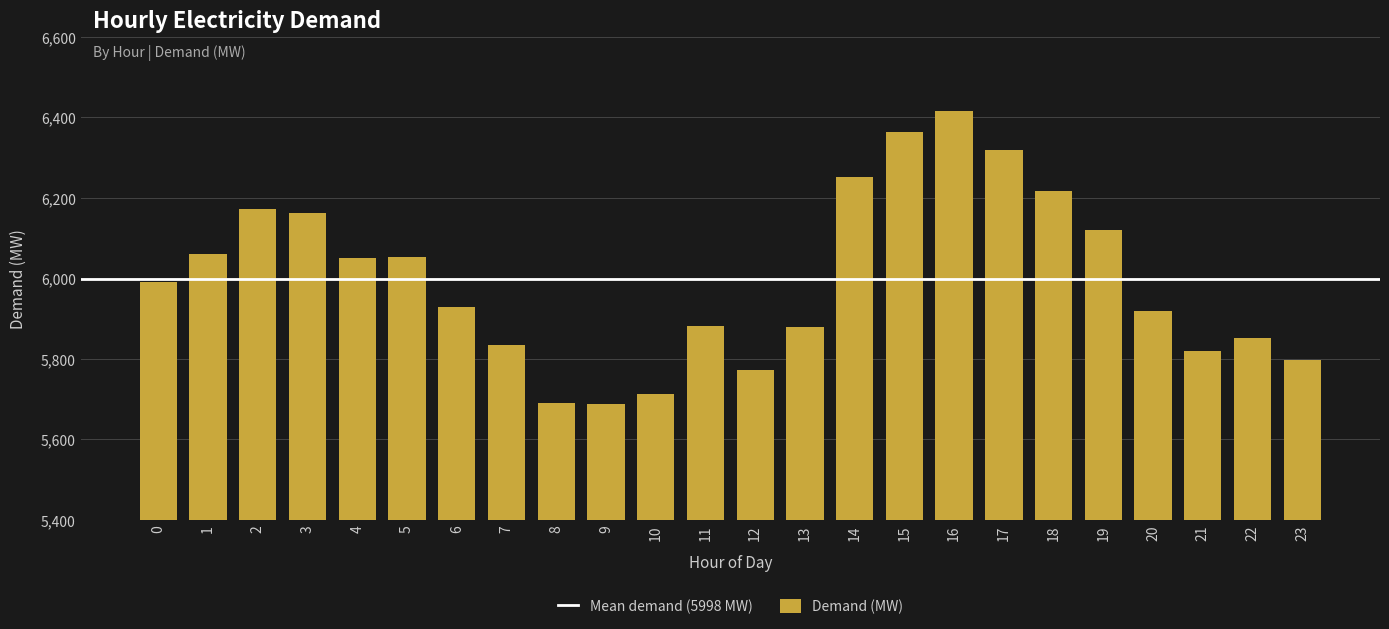

What is the change in value from 3 to 22?

-309